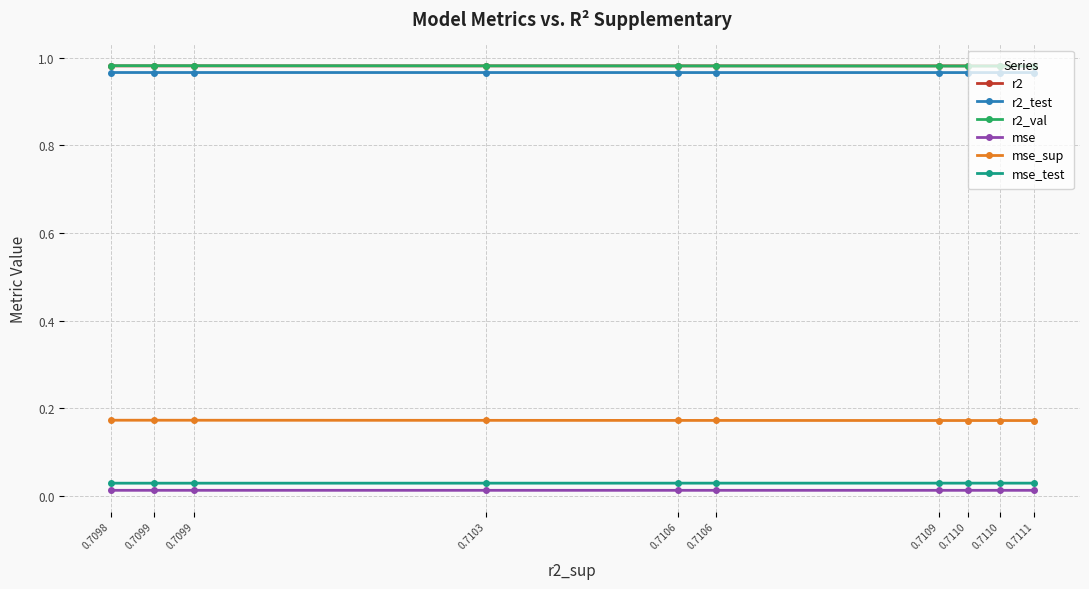

Is the value of mse_sup at 0.7109 greater than the value of r2_val at 0.7099?

No